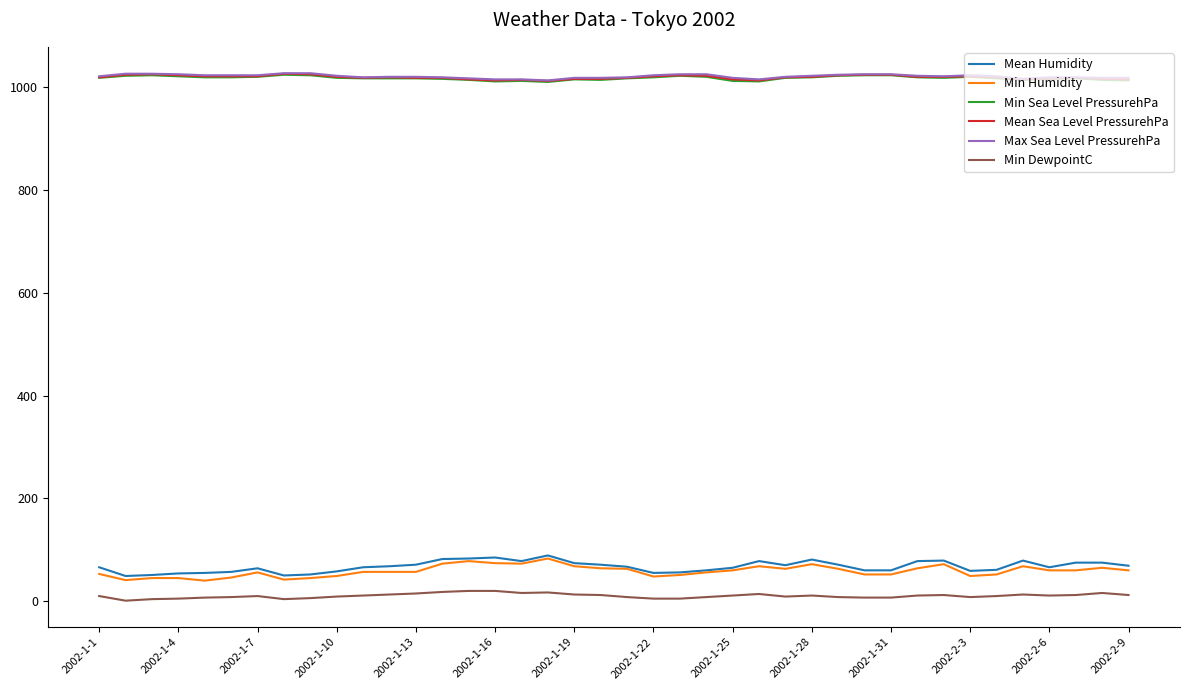

True or false: Mean Humidity and Max Sea Level PressurehPa intersect in this chart.

False